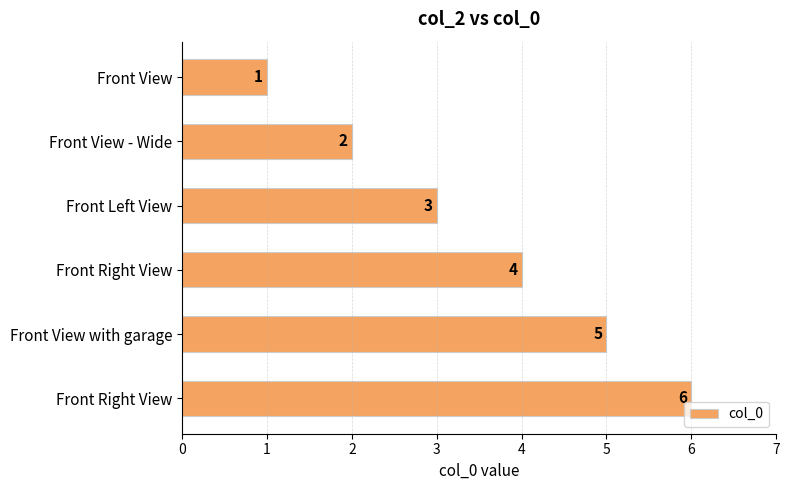

What is the sum of all values?

21